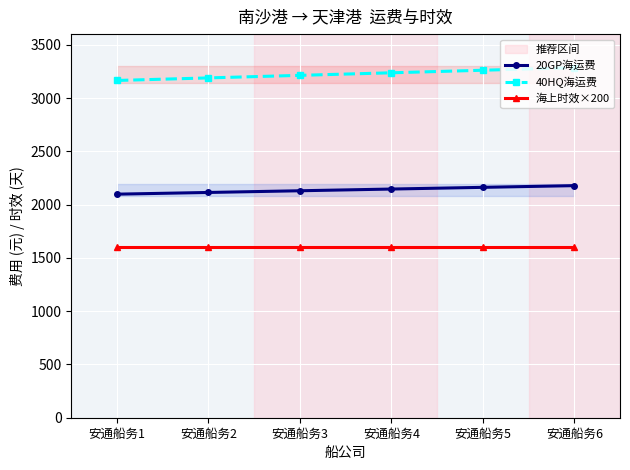

Reading left to right, extract all data points from this chart.

20GP海运费: 安通船务1=2098	安通船务2=2114	安通船务3=2130	安通船务4=2146	安通船务5=2162	安通船务6=2178
40HQ海运费: 安通船务1=3165	安通船务2=3189	安通船务3=3213	安通船务4=3237	安通船务5=3261	安通船务6=3285
海上时效×200: 安通船务1=1600	安通船务2=1600	安通船务3=1600	安通船务4=1600	安通船务5=1600	安通船务6=1600